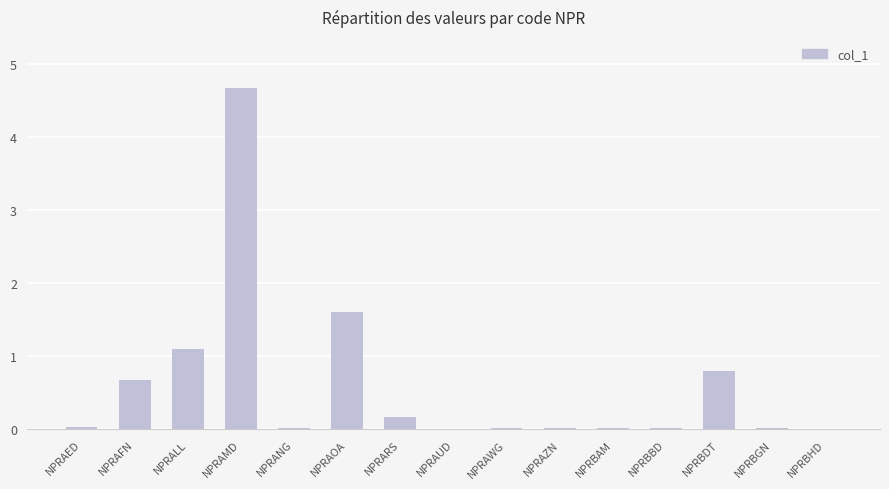

At which category does the chart reach its peak across all series?

NPRAMD